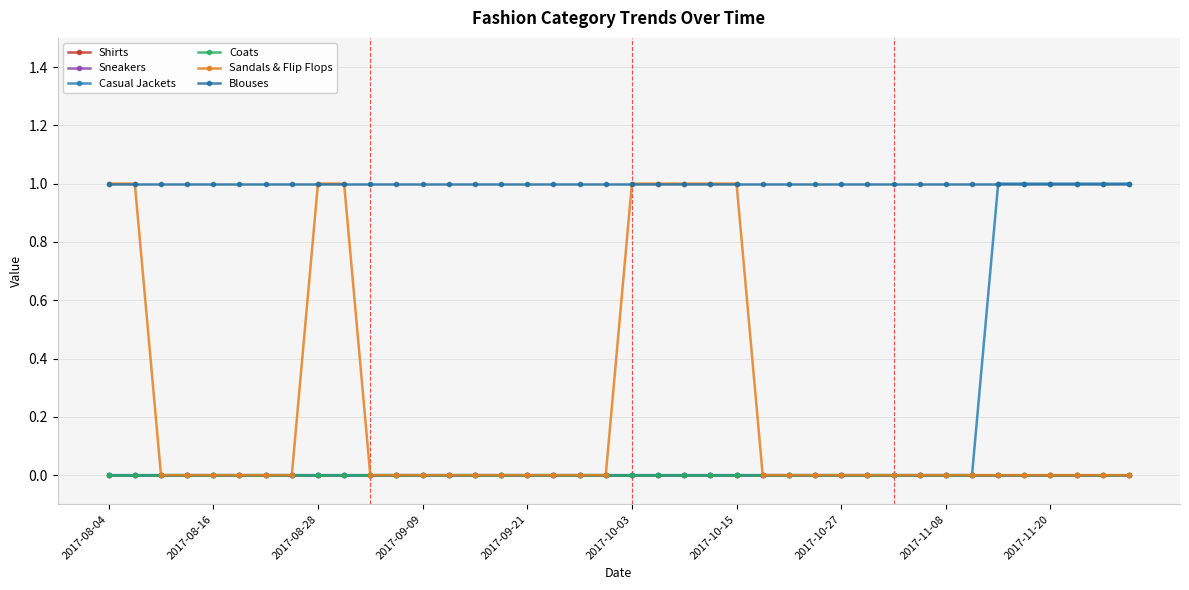

Which series has the largest total across all categories?

Blouses